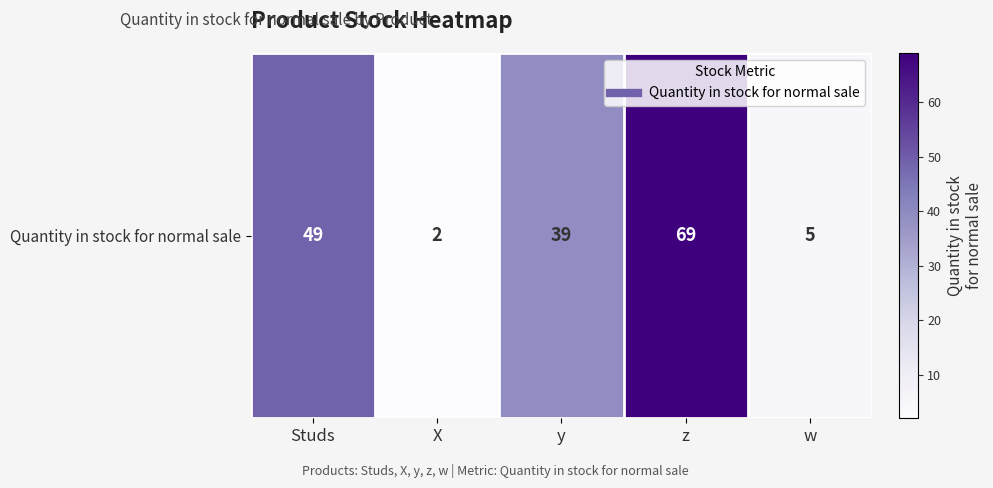

What is the sum of the values at z and y?

108